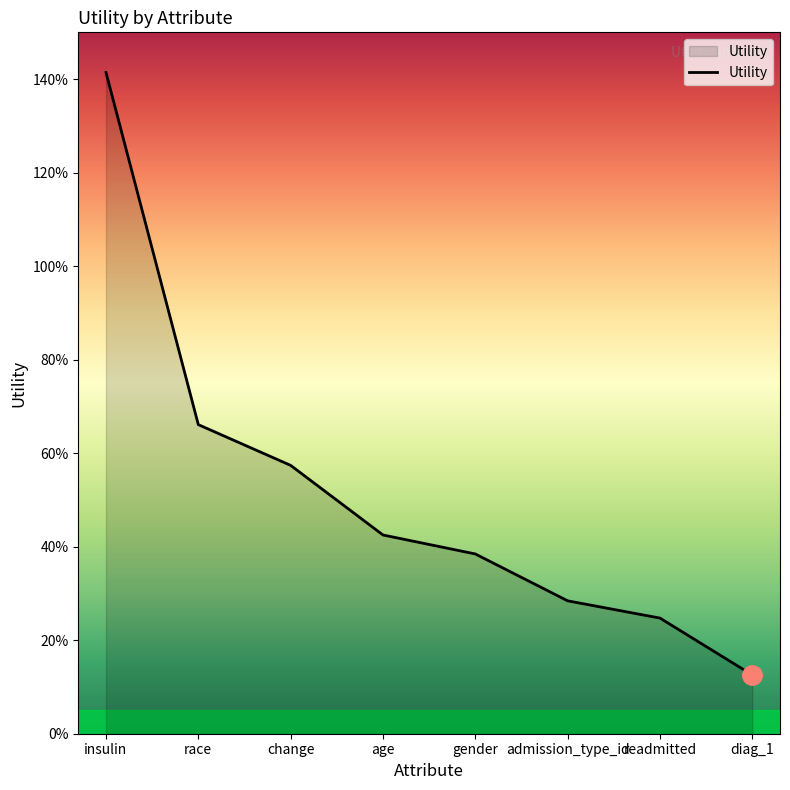

Is this an area chart (filled region under the line)?

Yes